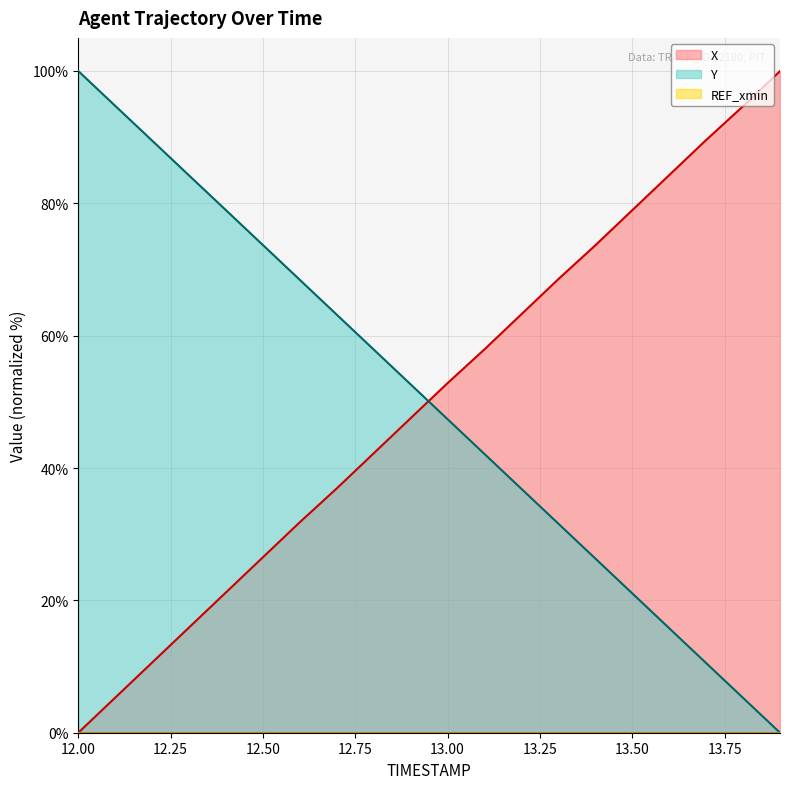

What is the difference between the highest and lowest values at 13.8?

89.4